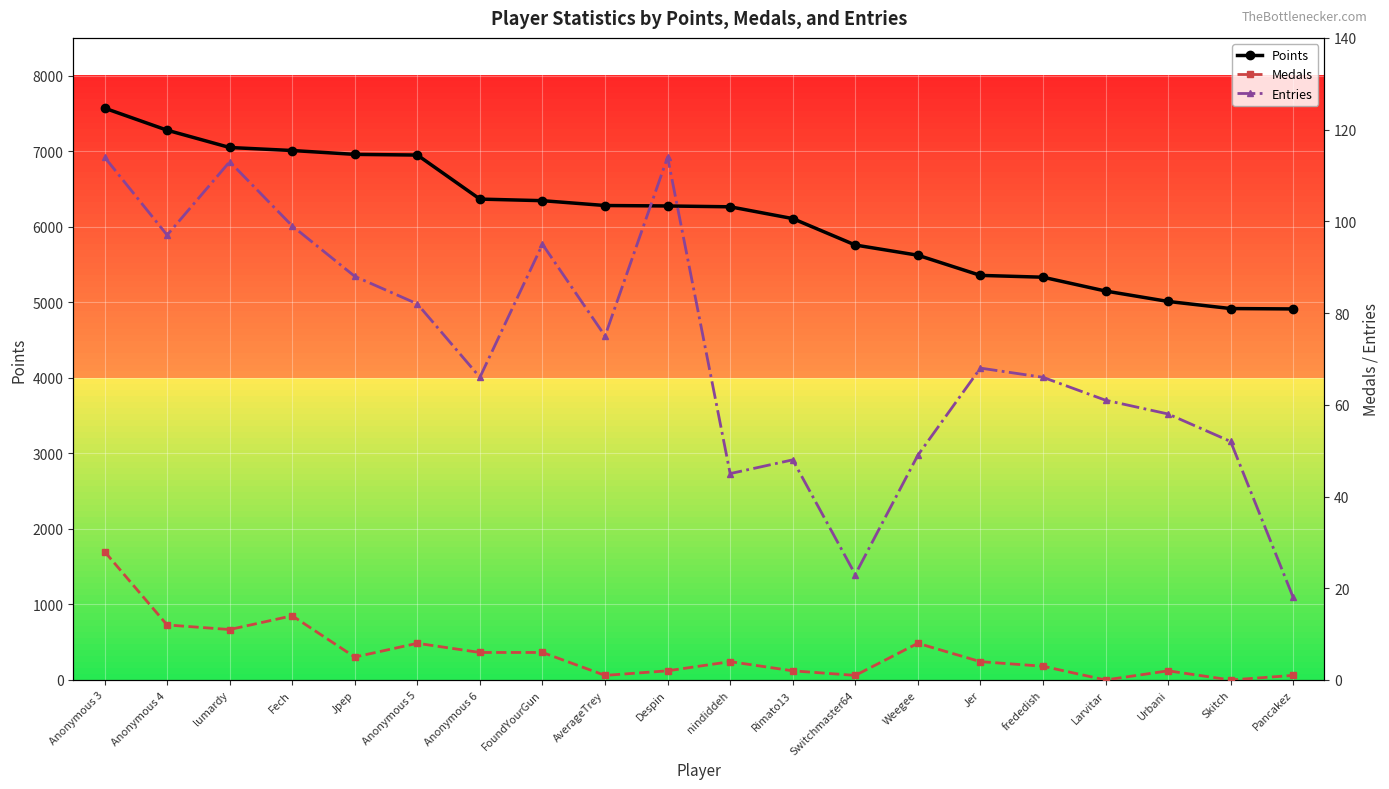

At which category is the sum across all series the highest?

Anonymous 3